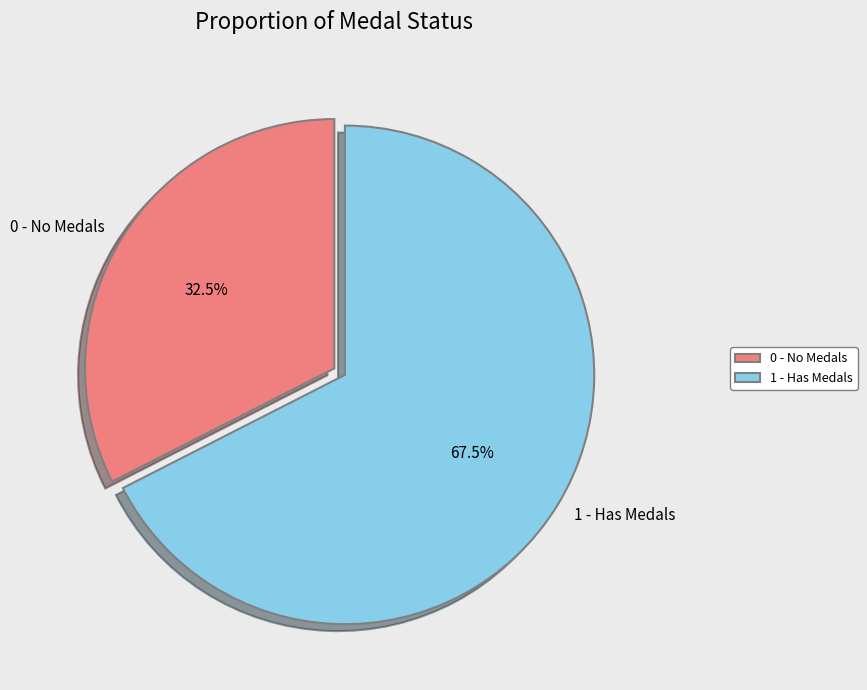

Rank the categories by value from highest to lowest.

1 - Has Medals, 0 - No Medals